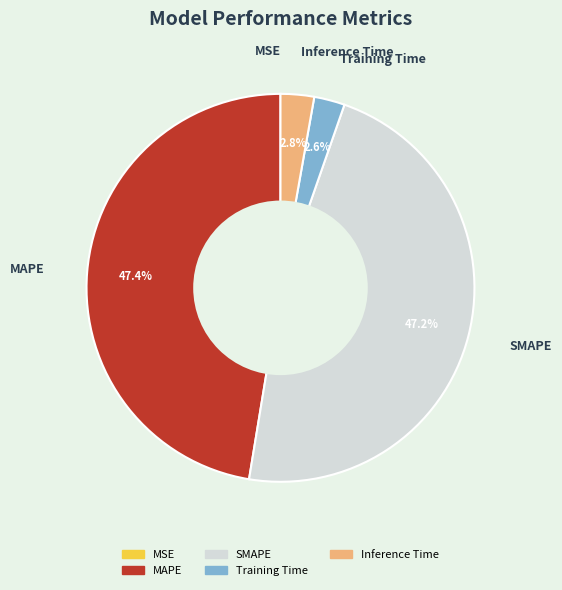

To the nearest percent, what percentage of the pie is SMAPE?

47%